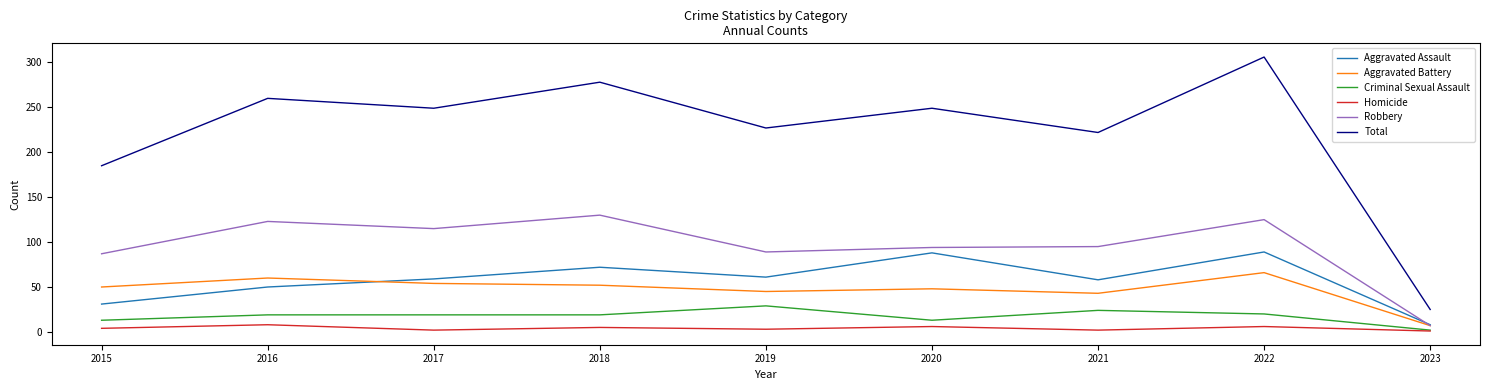

What is the total value across all series at 2018?

556